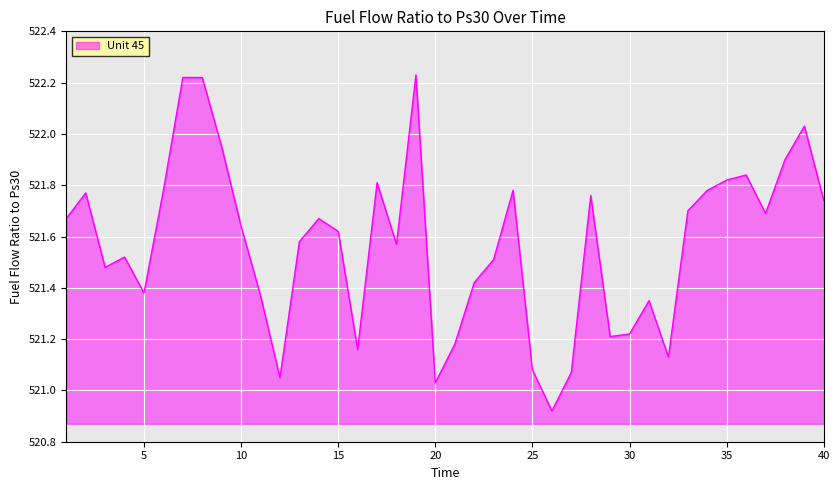

What is the sum of all values?

20862.8